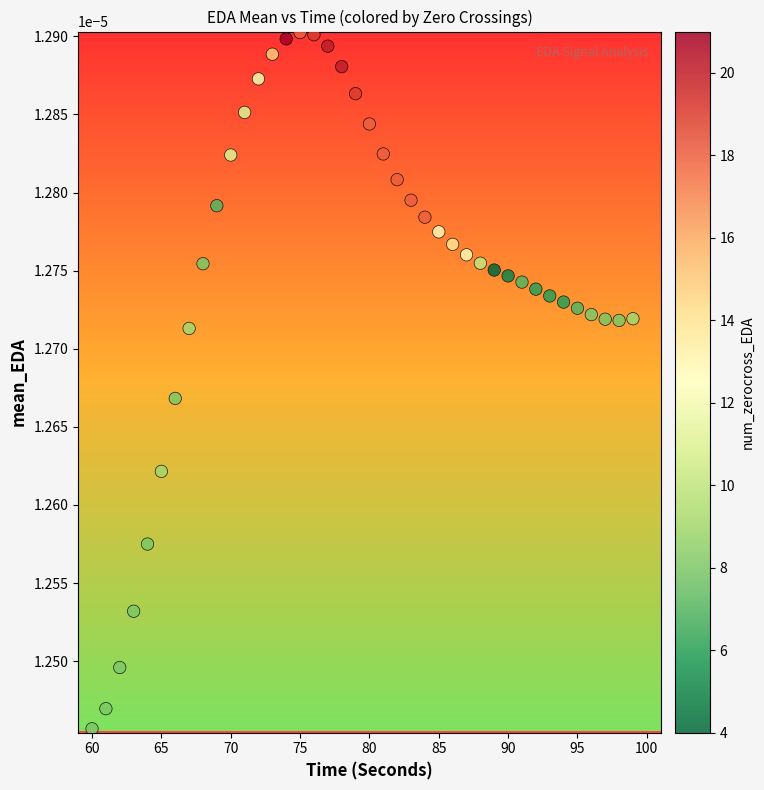

What is the range of X values (max minus min)?

39.0